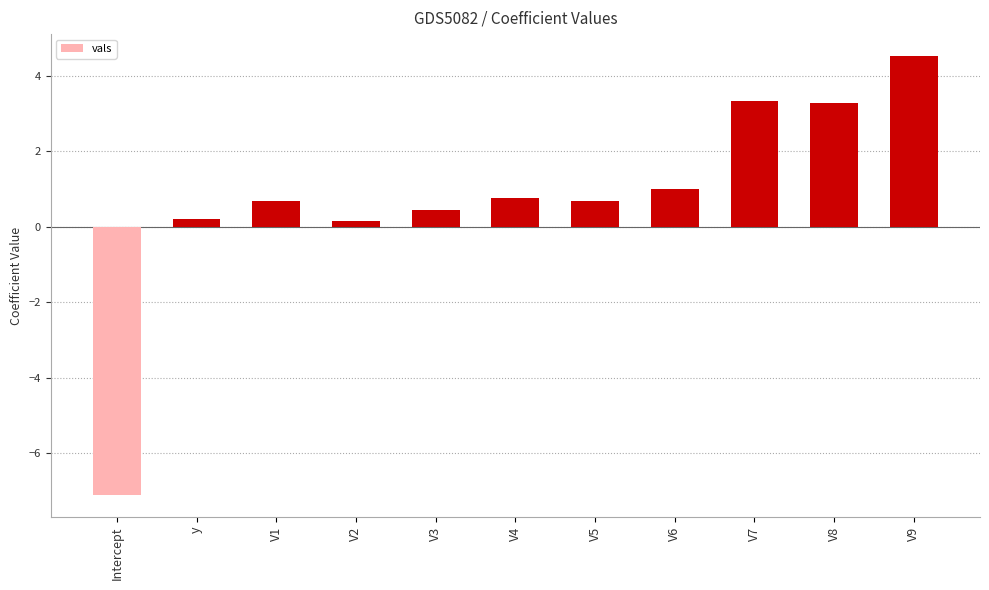

True or false: the data shows 4.5 at V9.

True